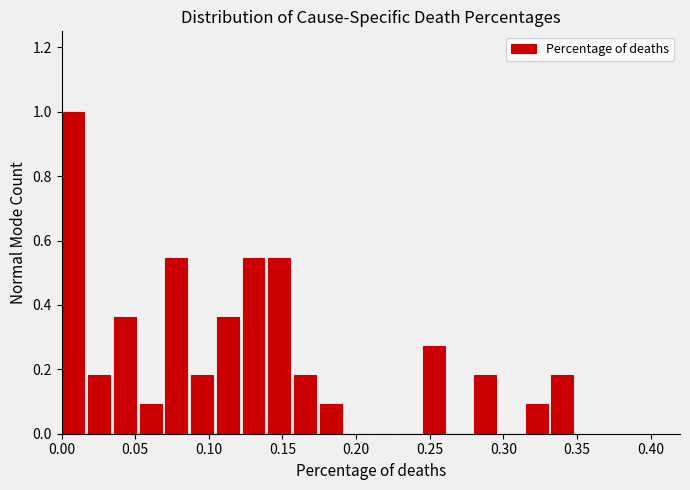

Read against the x-axis, roughly where is the centre of the tallest bar?

0.010